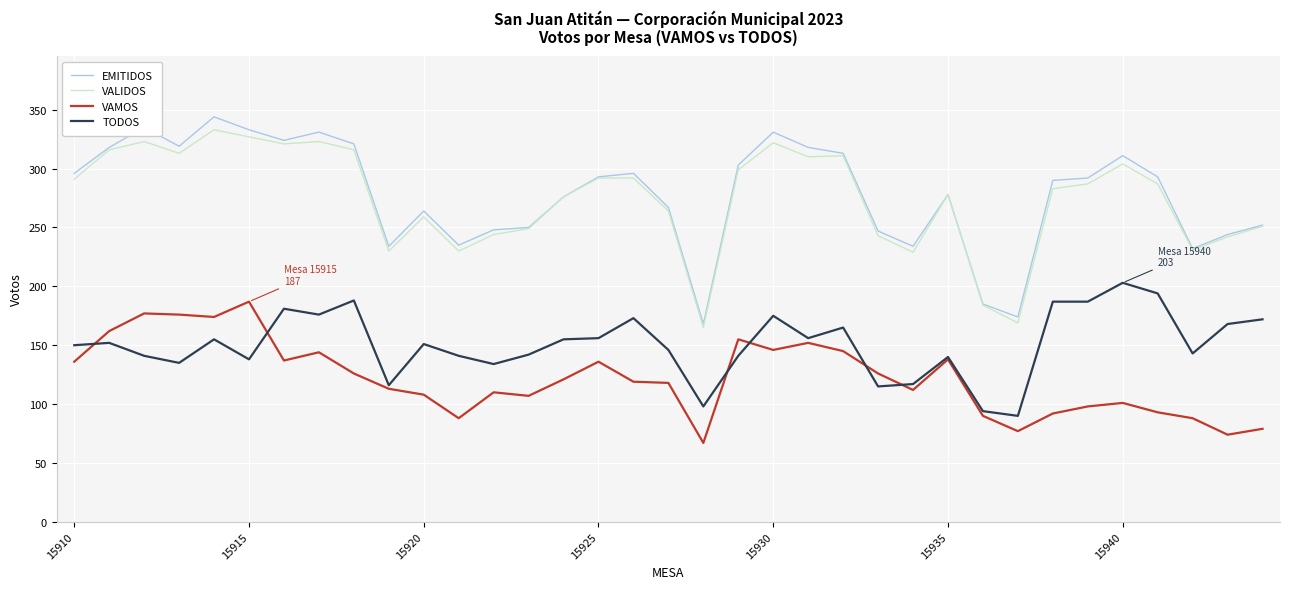

Which series has the widest spread of values?

EMITIDOS